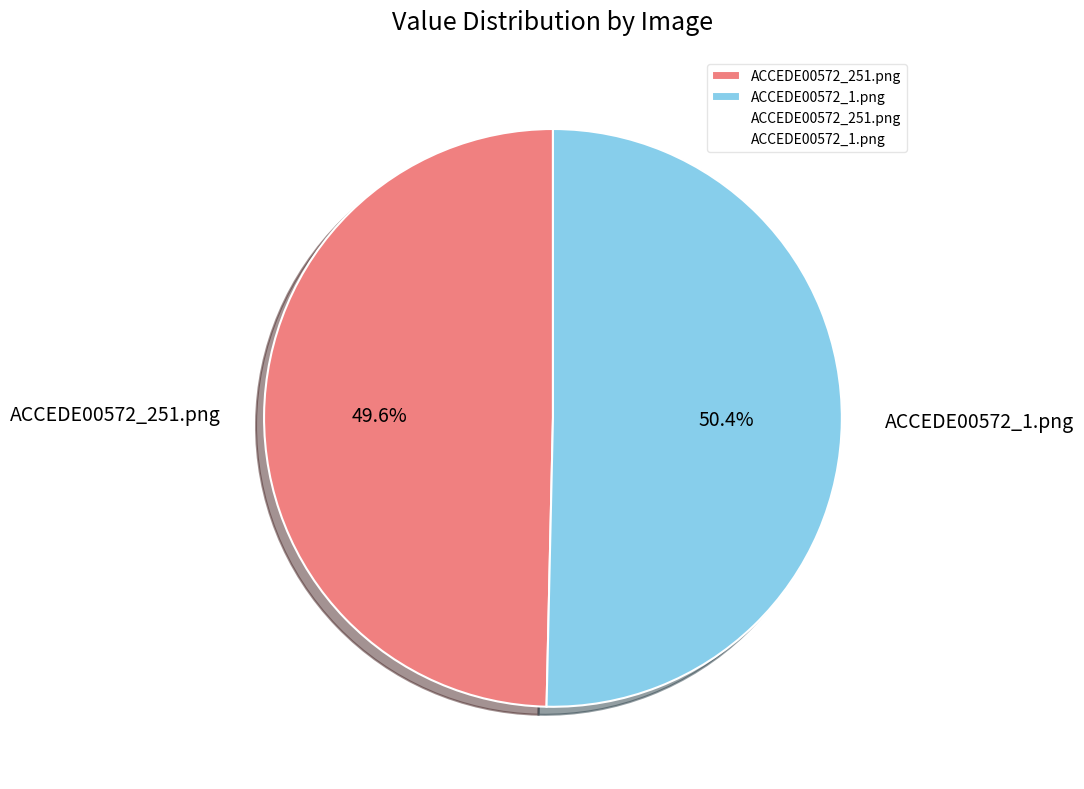

What is the smallest slice in the pie chart?

ACCEDE00572_251.png